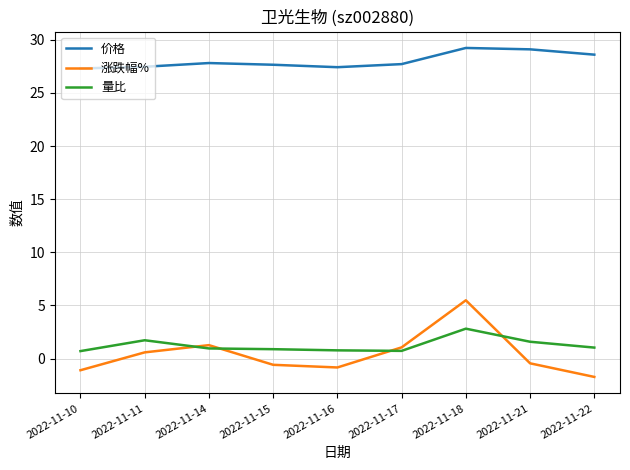

At 2022-11-21, list the series in order from largest to smallest.

价格, 量比, 涨跌幅%